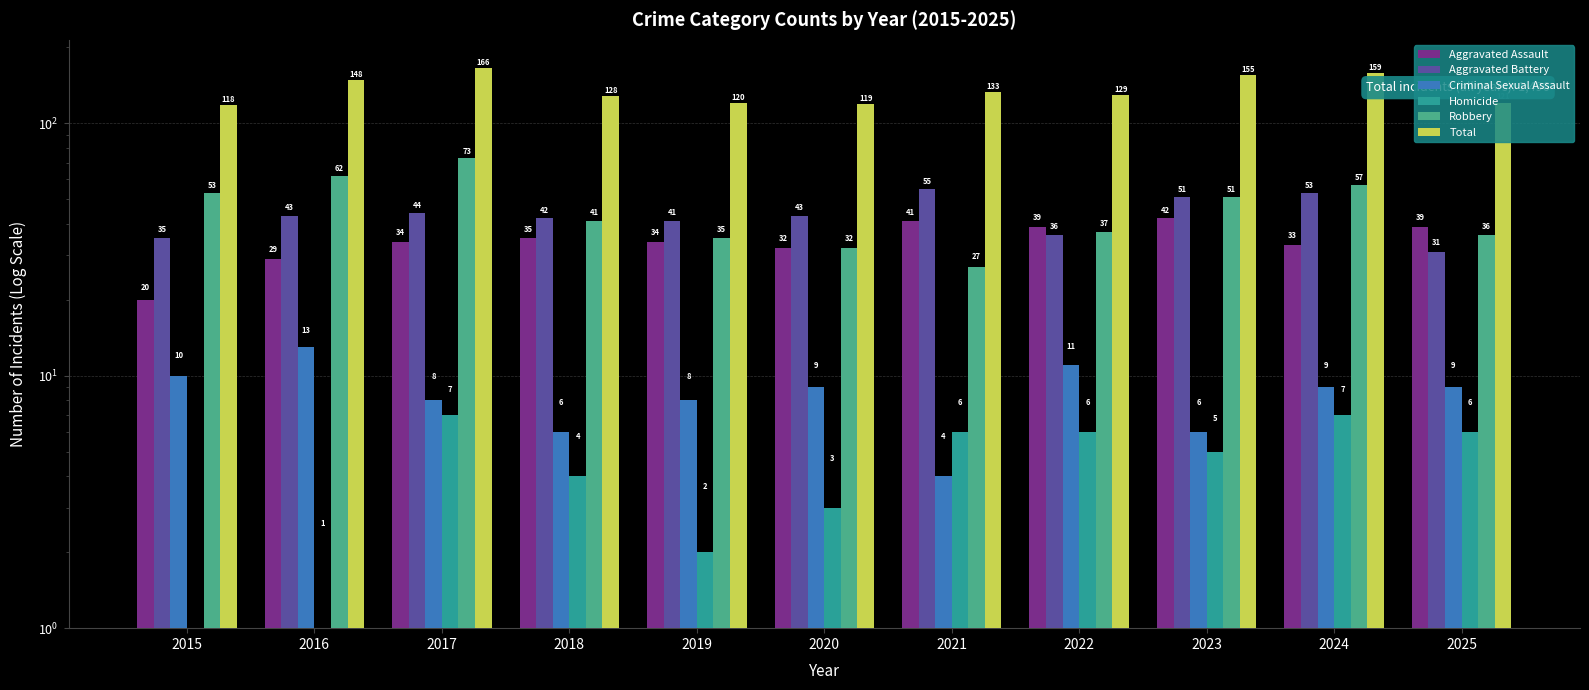

Between 2016 and 2018, which is larger?

2018